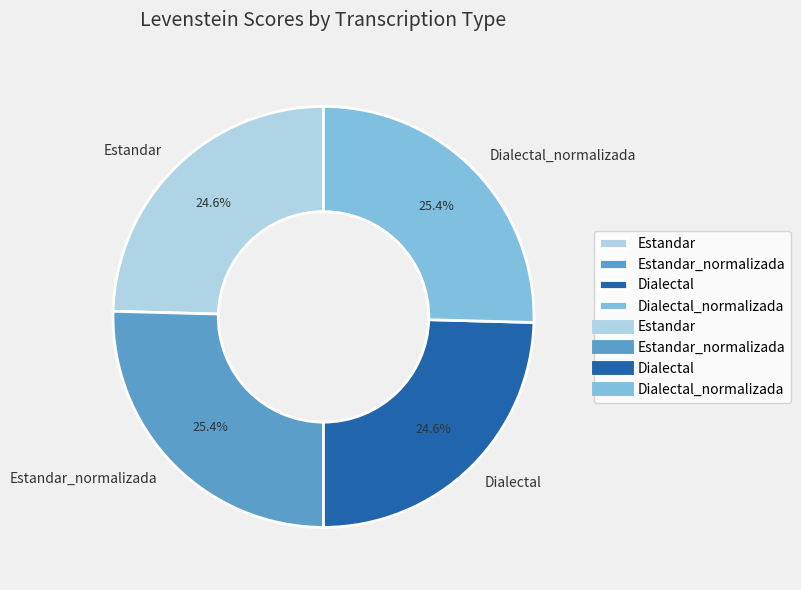

Is there a majority slice in this chart?

No